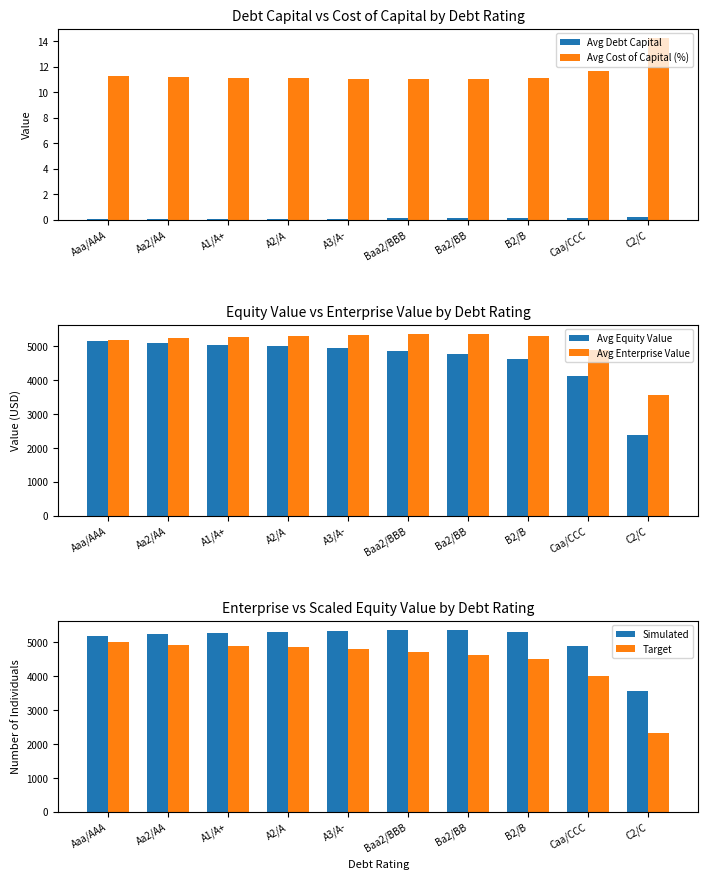

What is the difference between the Avg Debt Capital values at A1/A+ and C2/C?

0.2